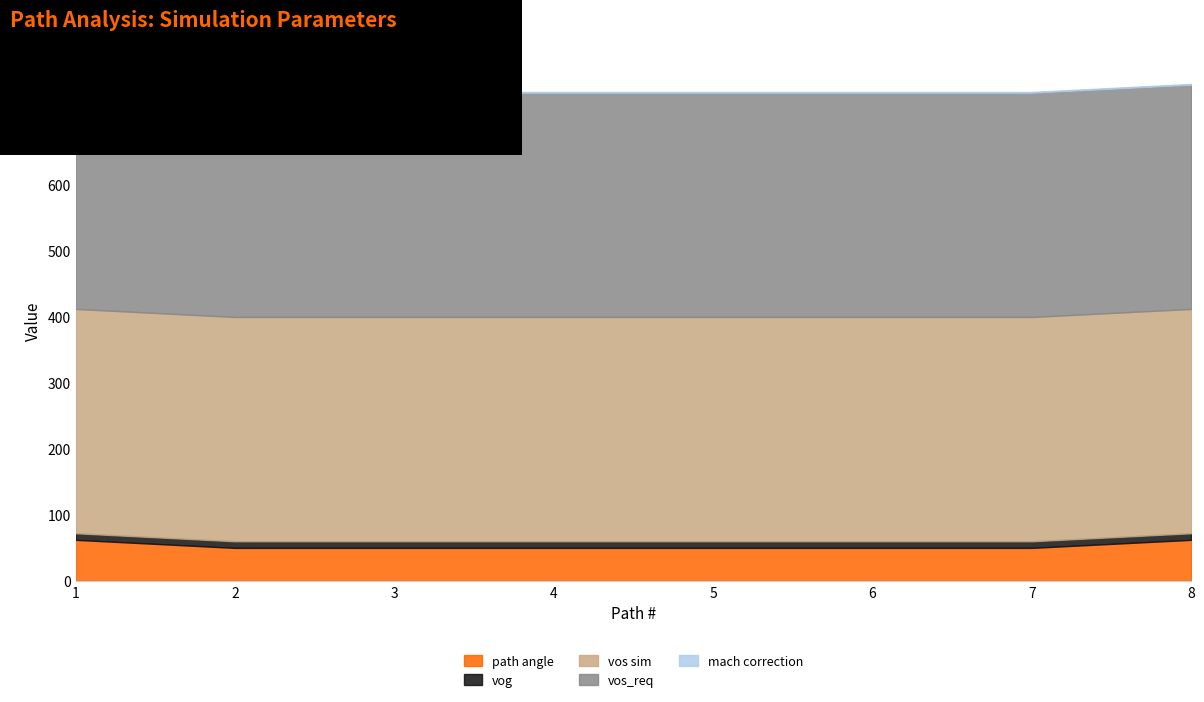

The value of vos_req at 8 is 207.9. True or false?

False